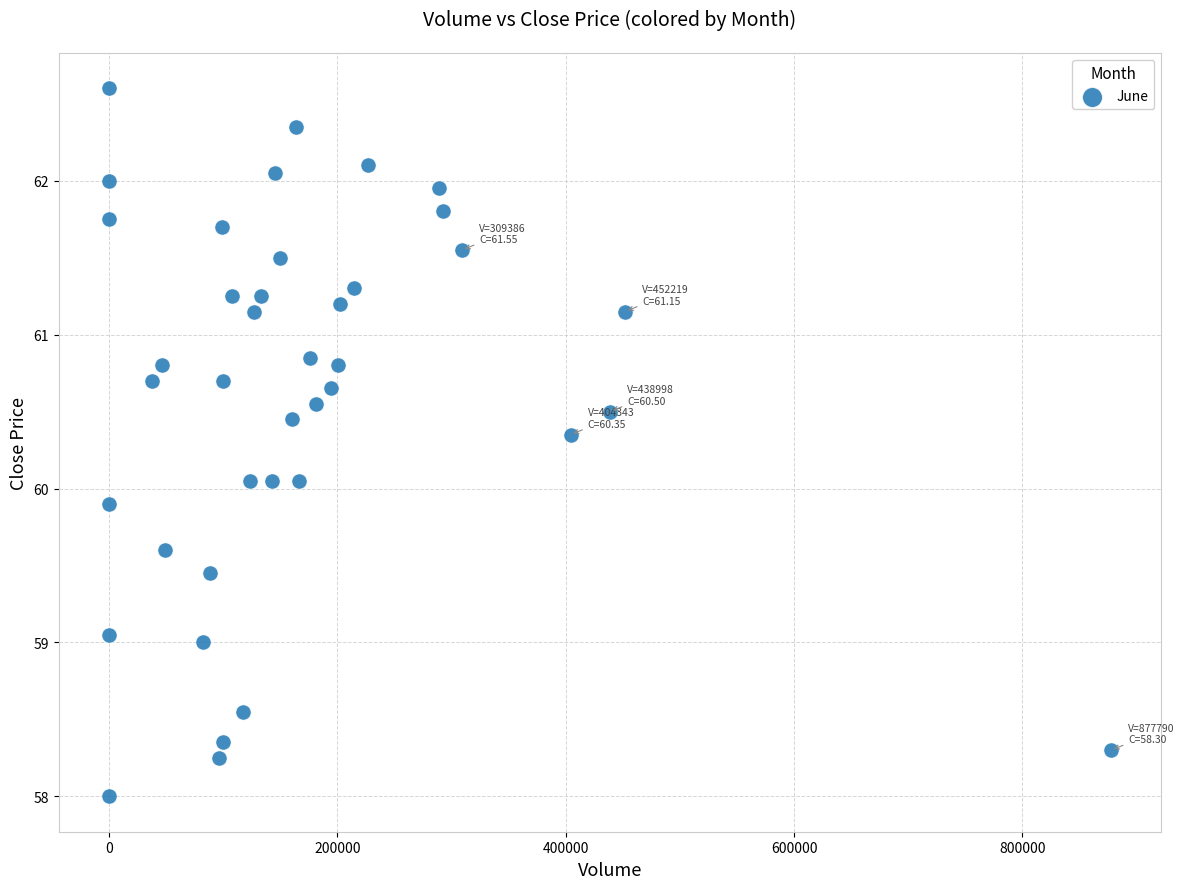

What is the range of X values (max minus min)?

877790.0